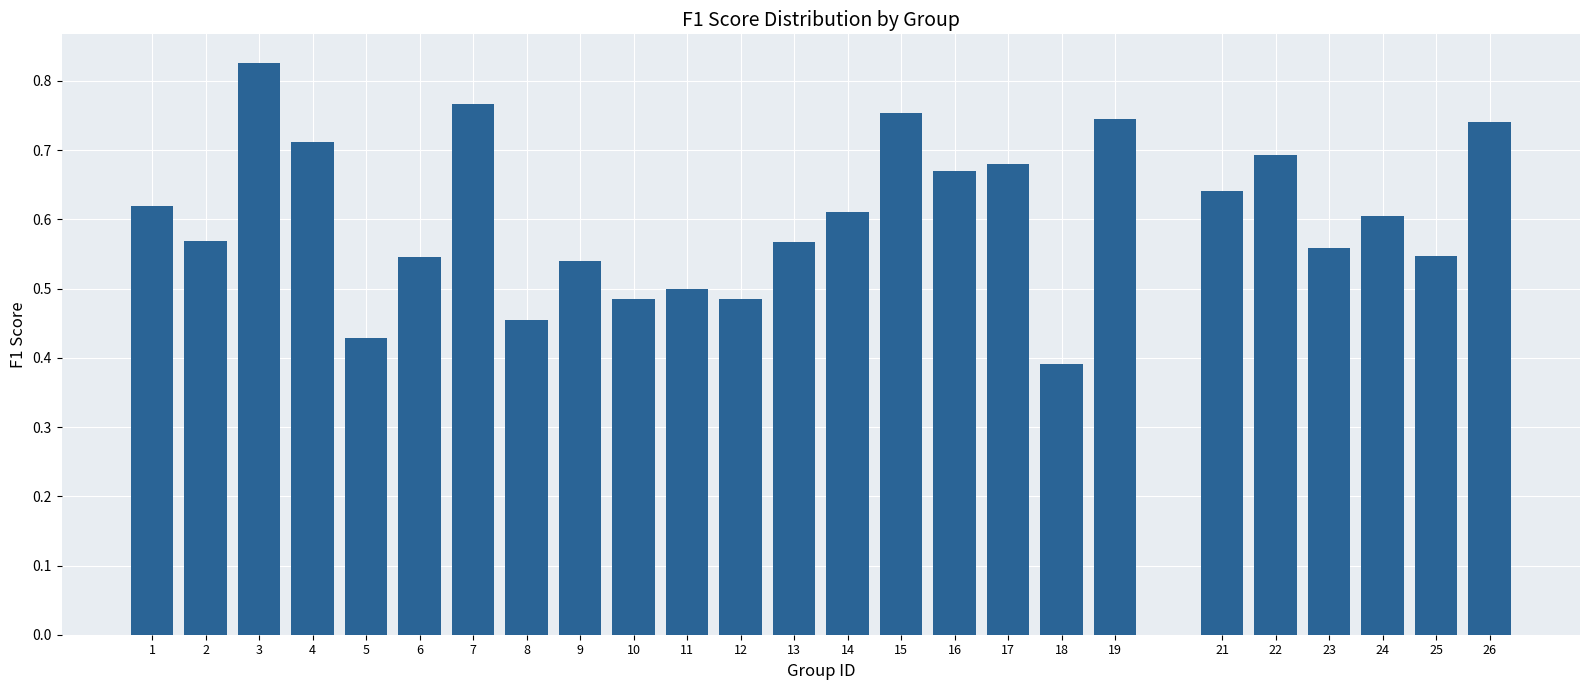

At which category does the chart reach its peak across all series?

3